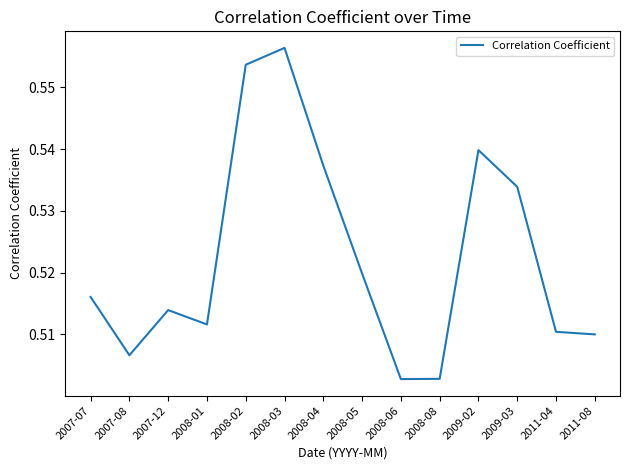

At which category does the chart reach its peak across all series?

2008-03